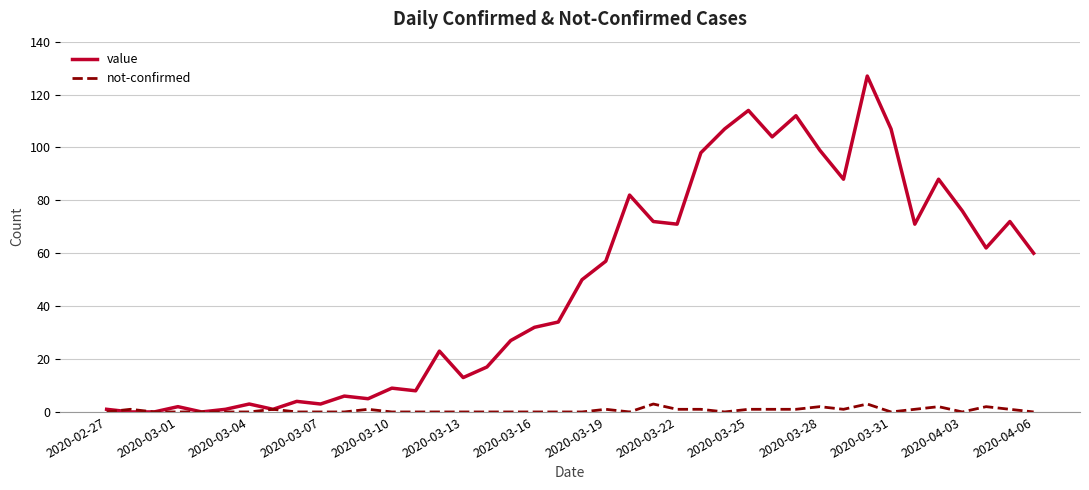

List the series in order of their overall mean, lowest first.

not-confirmed, value